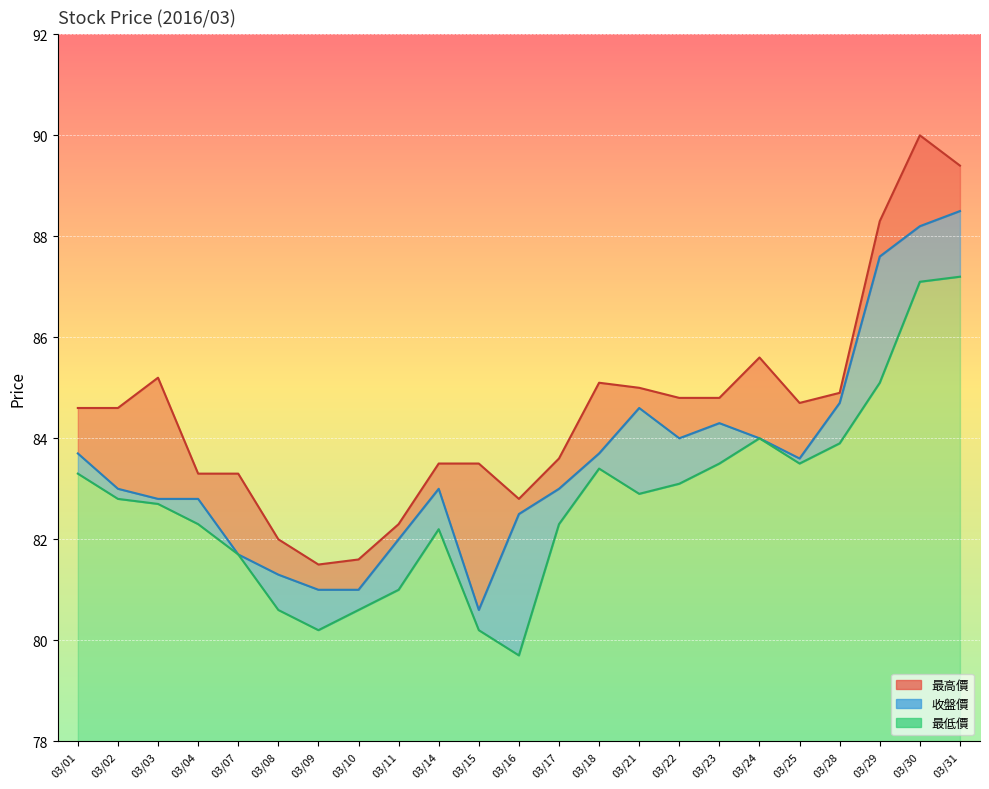

True or false: 最高價 and 最低價 intersect in this chart.

False